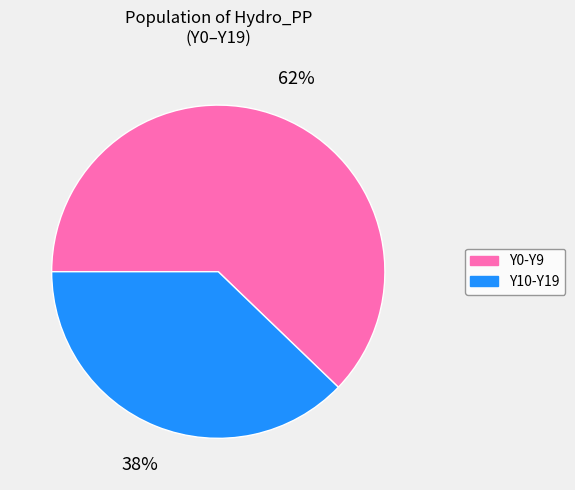

Is there a majority slice in this chart?

Yes